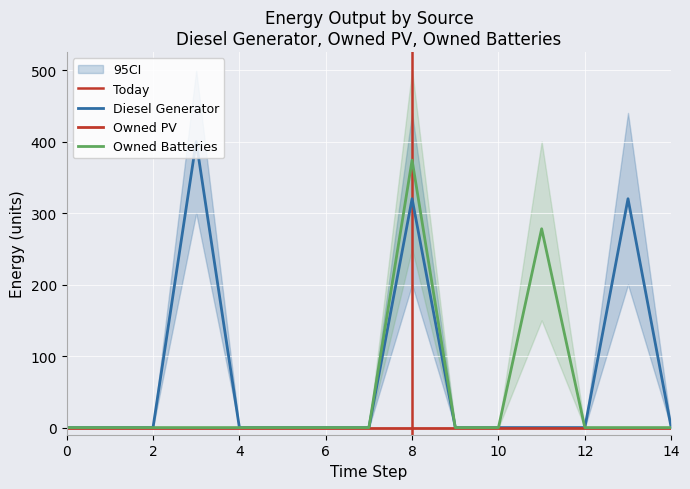

Reading left to right, what are all the values shown in this chart?

Diesel Generator: 0	0	0	400	0	0	0	0	320	0	0	0	0	320	0
Owned Batteries: 0	0	0	0	0	0	0	0	374	0	0	278	0	0	0